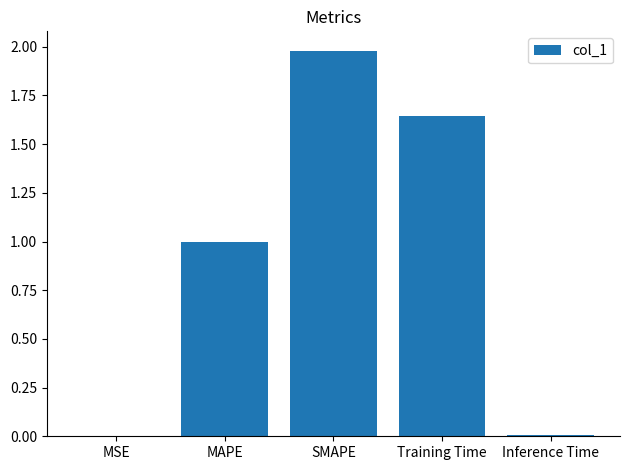

What is the greatest value displayed?

2.0